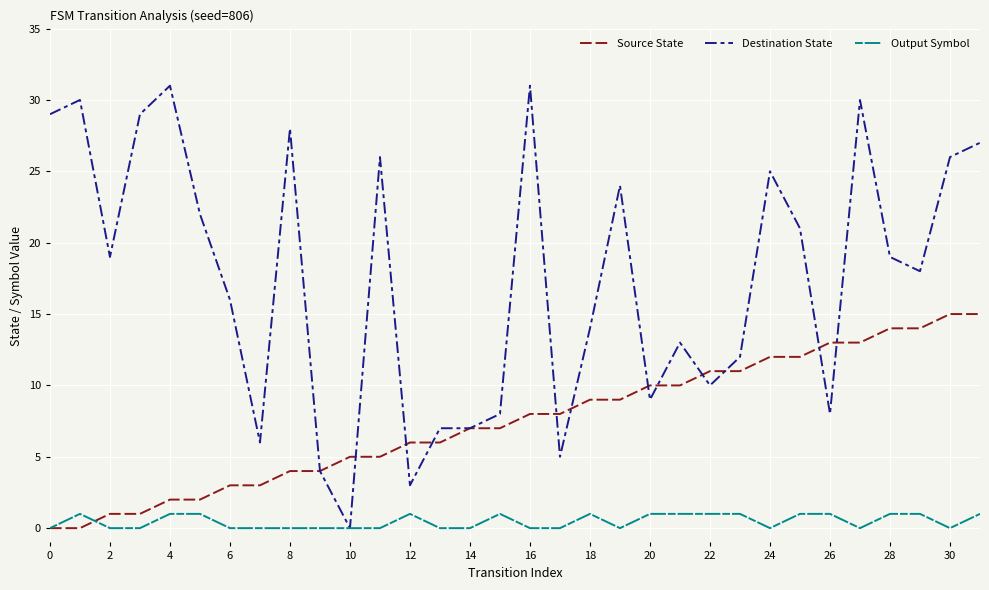

List the series in order of their overall mean, highest first.

Destination State, Source State, Output Symbol